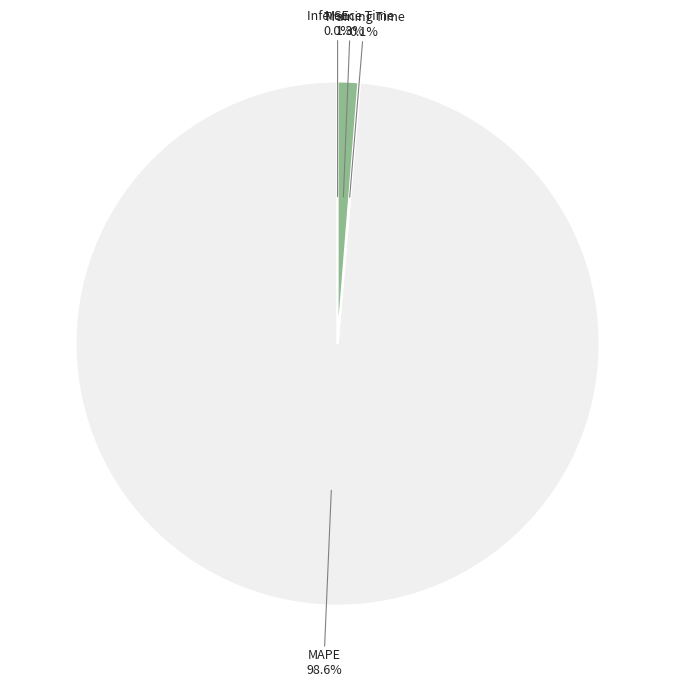

What is the majority slice?

MAPE